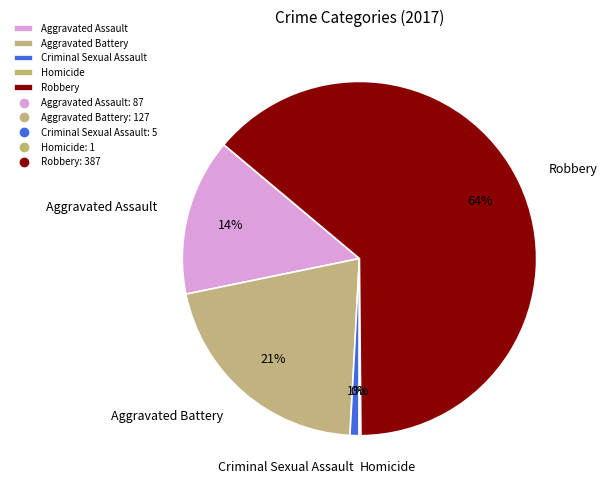

To the nearest percent, what is the combined percentage of Robbery and Criminal Sexual Assault?

65%